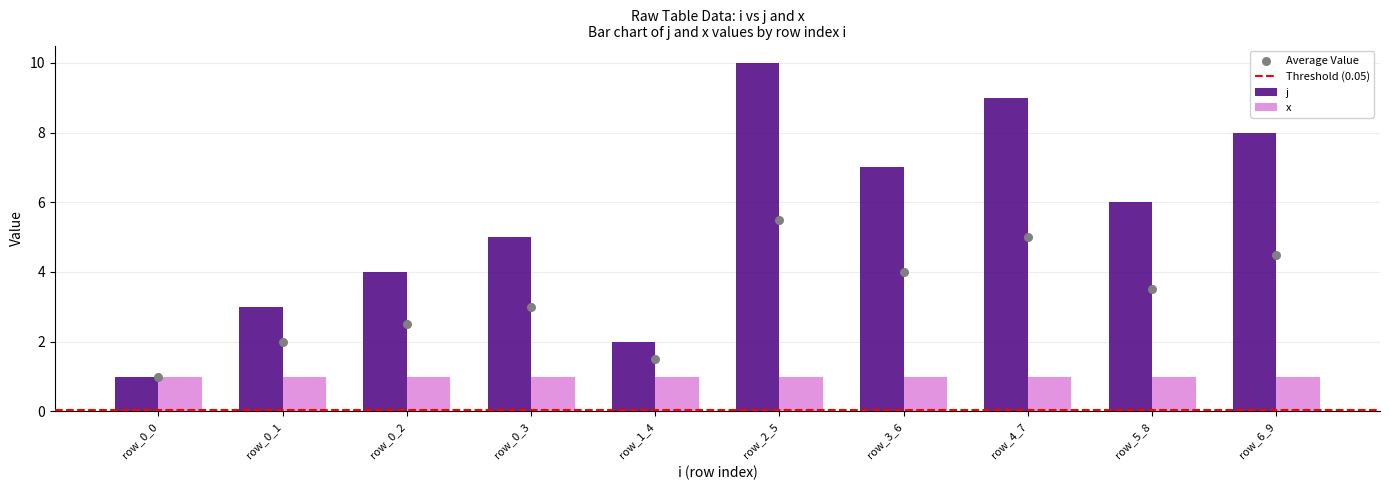

What is the change in value from 0 to 5?

+3